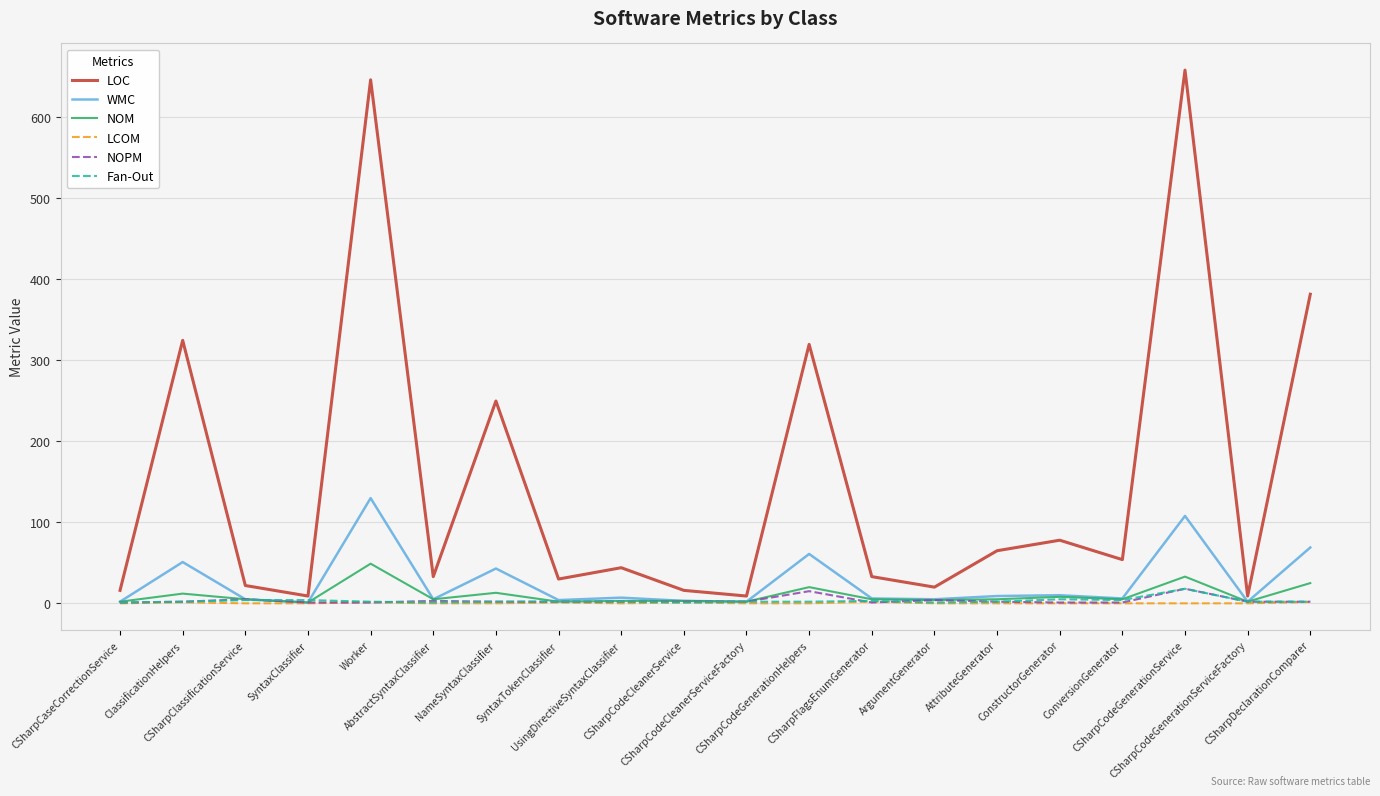

How many lines are shown in the chart?

6